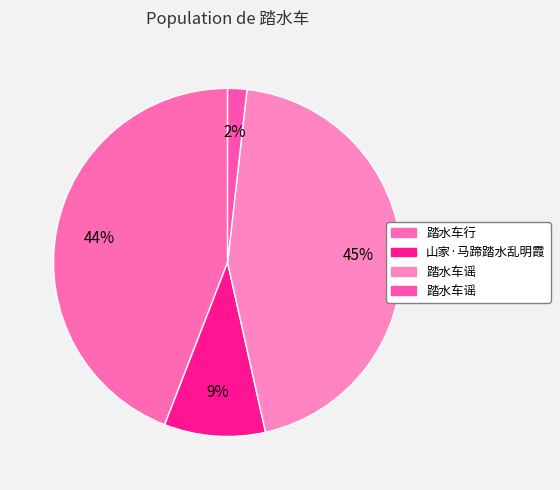

How many slices are in this pie chart?

4